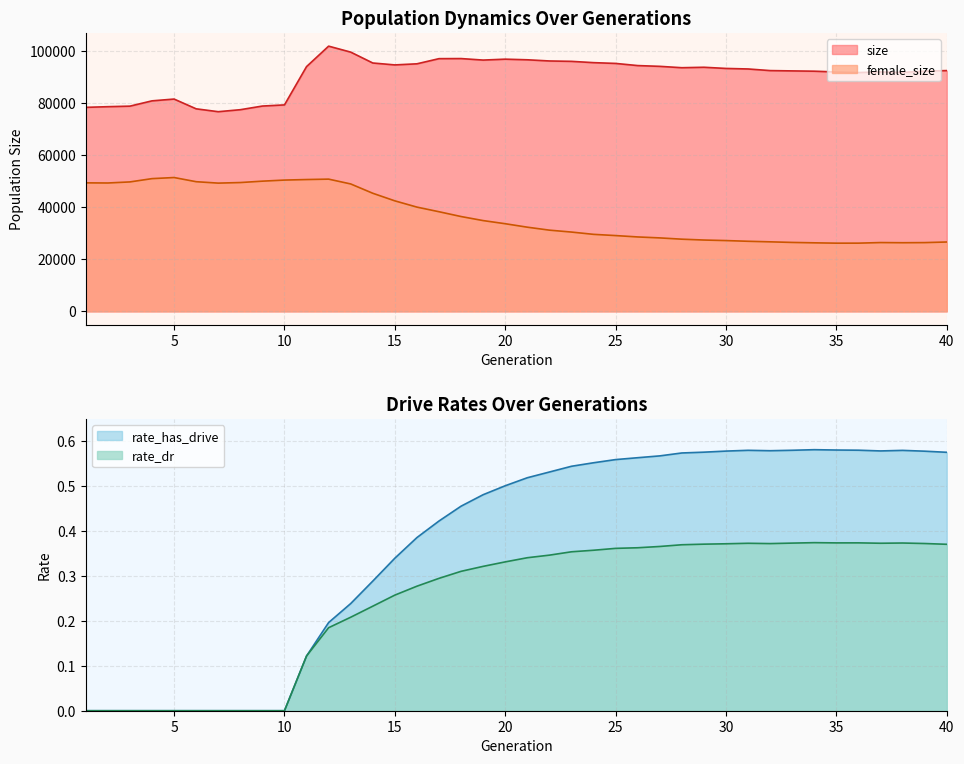

Between 17 and 38, which is larger?

17